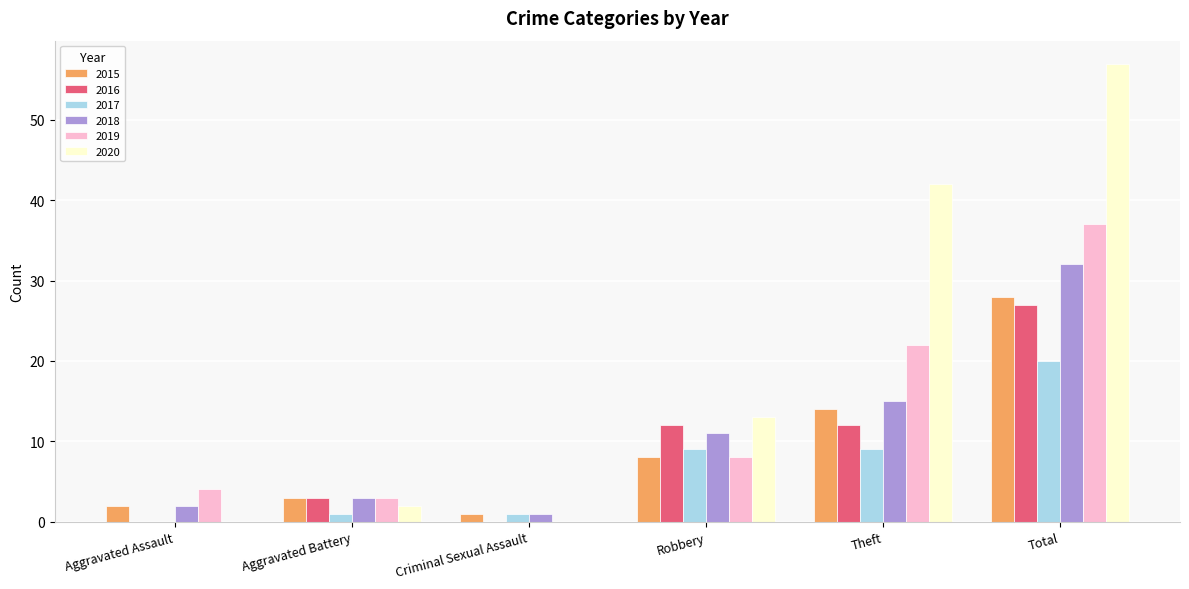

What are all the series names shown in the legend?

2015, 2016, 2017, 2018, 2019, 2020